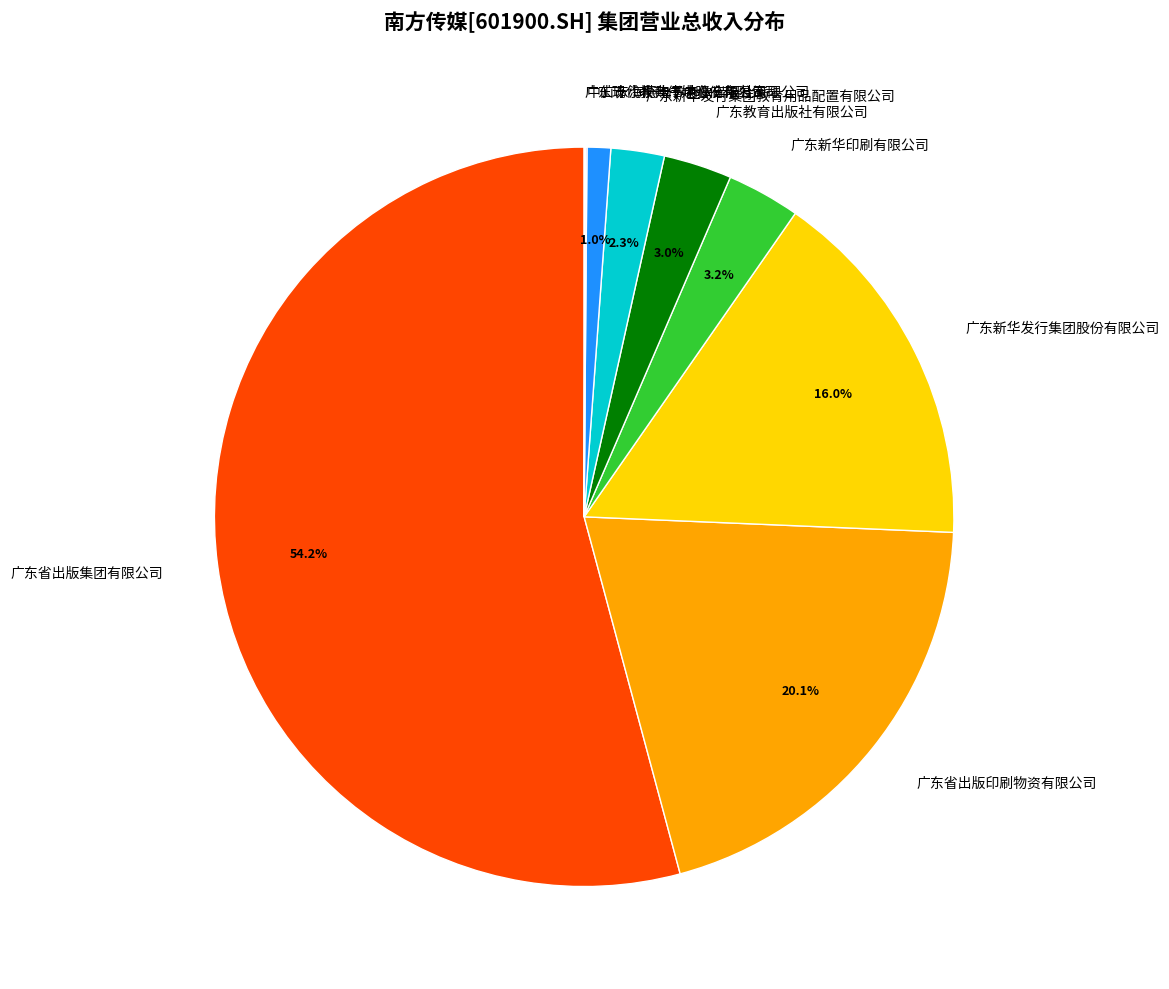

Does 广东新华发行集团教育用品配置有限公司 represent more than half of the total?

No